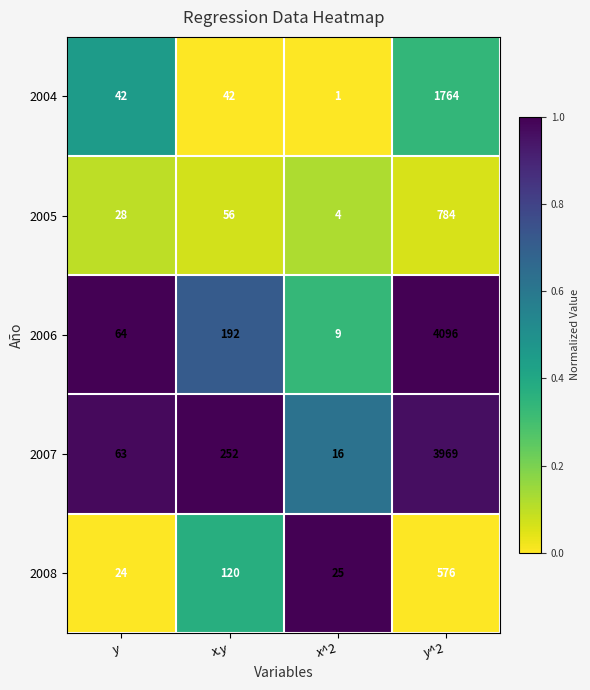

Which series has the widest spread of values?

2006